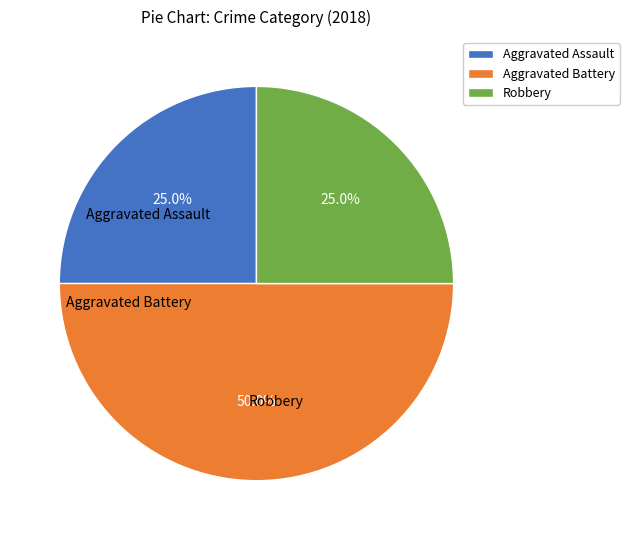

True or false: Robbery accounts for 25% of the total.

True